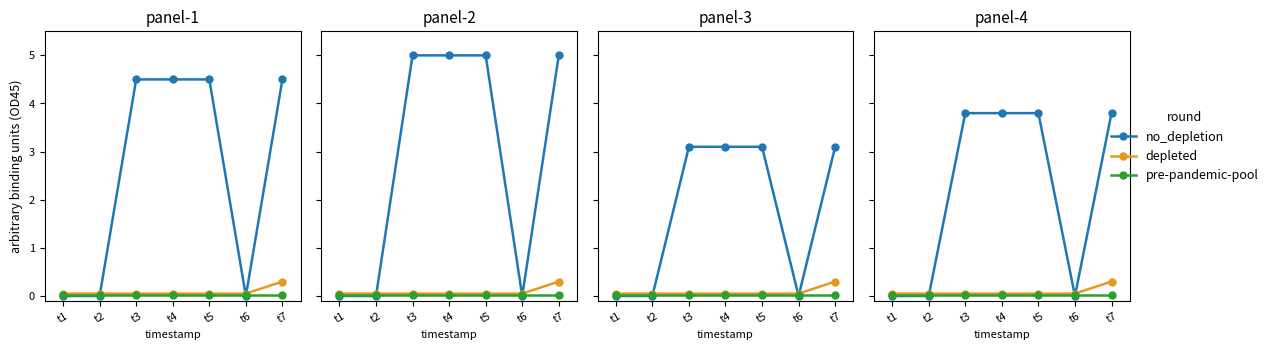

What is the difference between the maximum and second lowest values in the no_depletion series?

3.8